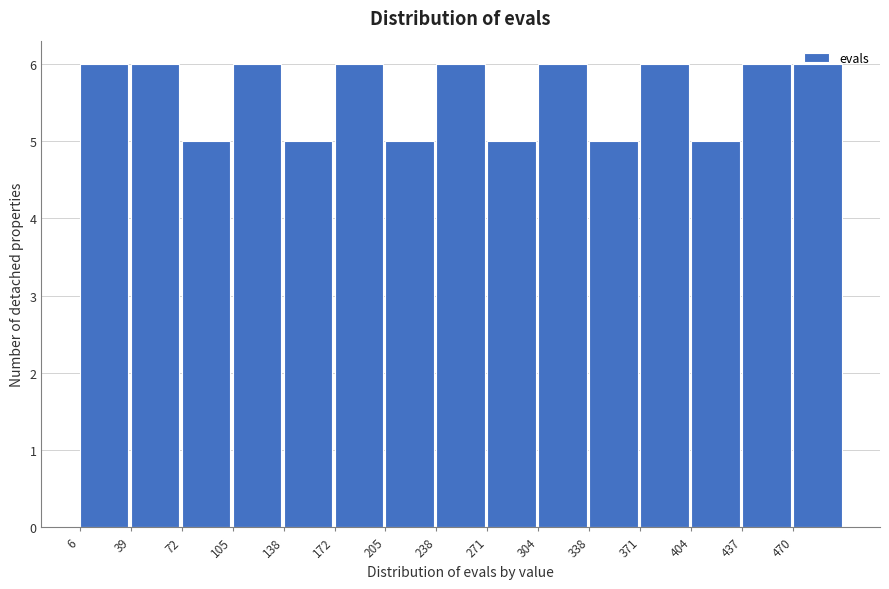

Reading left to right, transcribe this chart: for each bar, give the range it covers on the x-axis and its height. Neither the bar edges nor the heights are printed on the chart, so give them approximately, as read against the axes.

5 to 40: 6
40 to 70: 6
70 to 105: 5
105 to 140: 6
140 to 170: 5
170 to 205: 6
205 to 240: 5
240 to 270: 6
270 to 305: 5
305 to 340: 6
340 to 370: 5
370 to 405: 6
405 to 440: 5
440 to 470: 6
470 to 505: 6